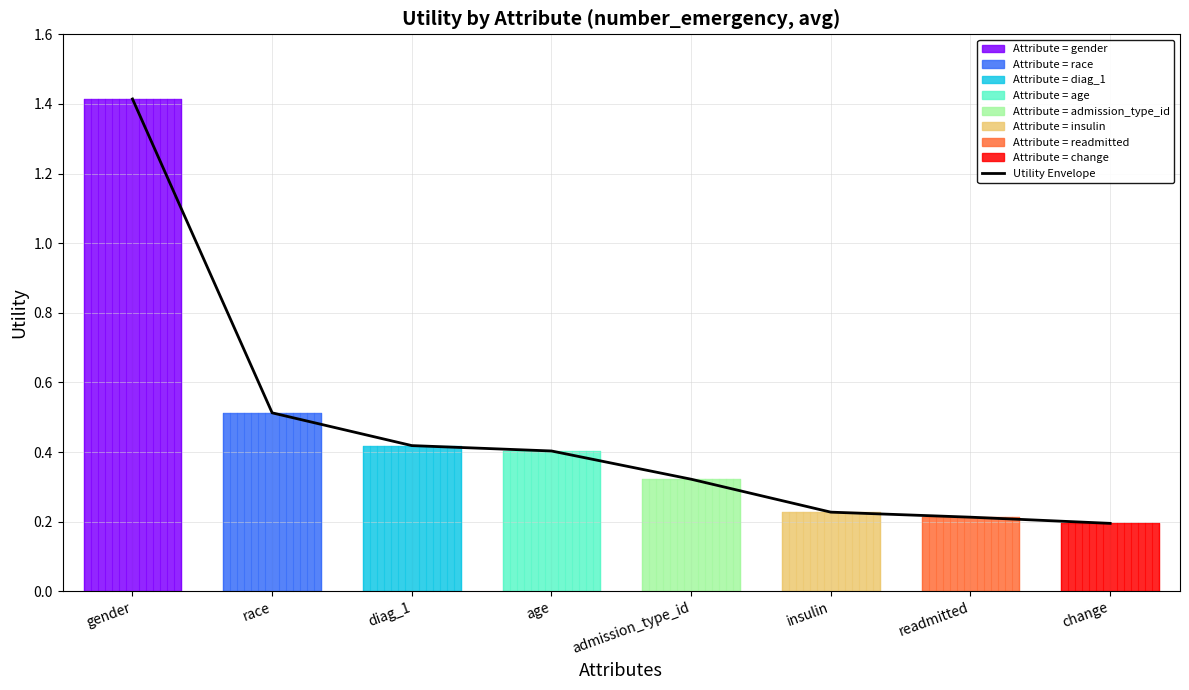

Which category has the highest value across all series?

gender